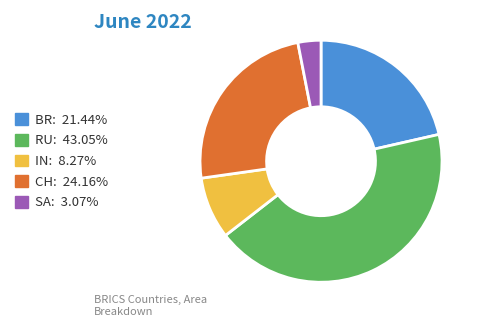

Approximately how many times larger is the value at IN compared to CH?

0.3